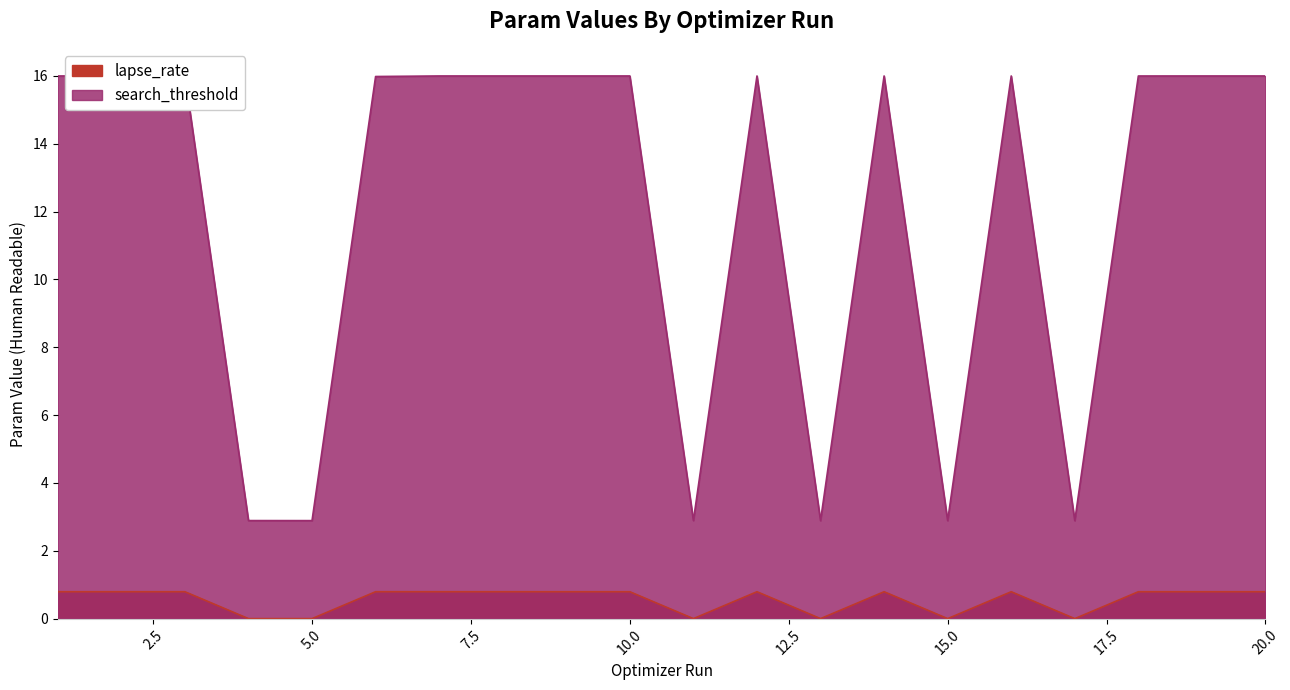

What is the maximum value for search_threshold?

16.0